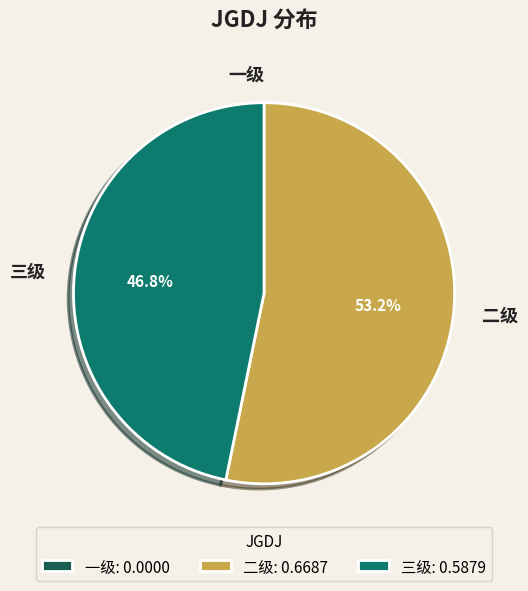

To the nearest percent, what portion does 二级 represent?

53%